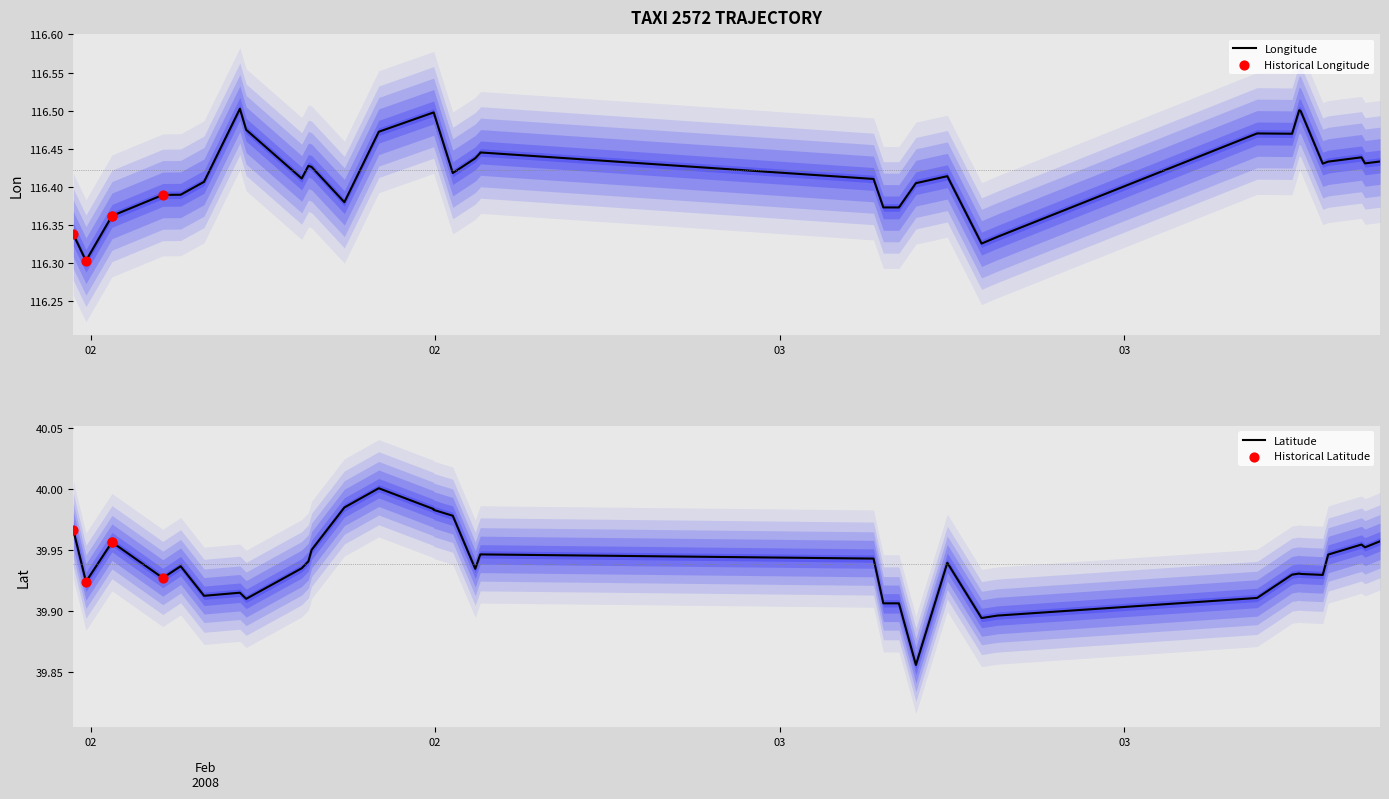

Which series has the largest total across all categories?

lon